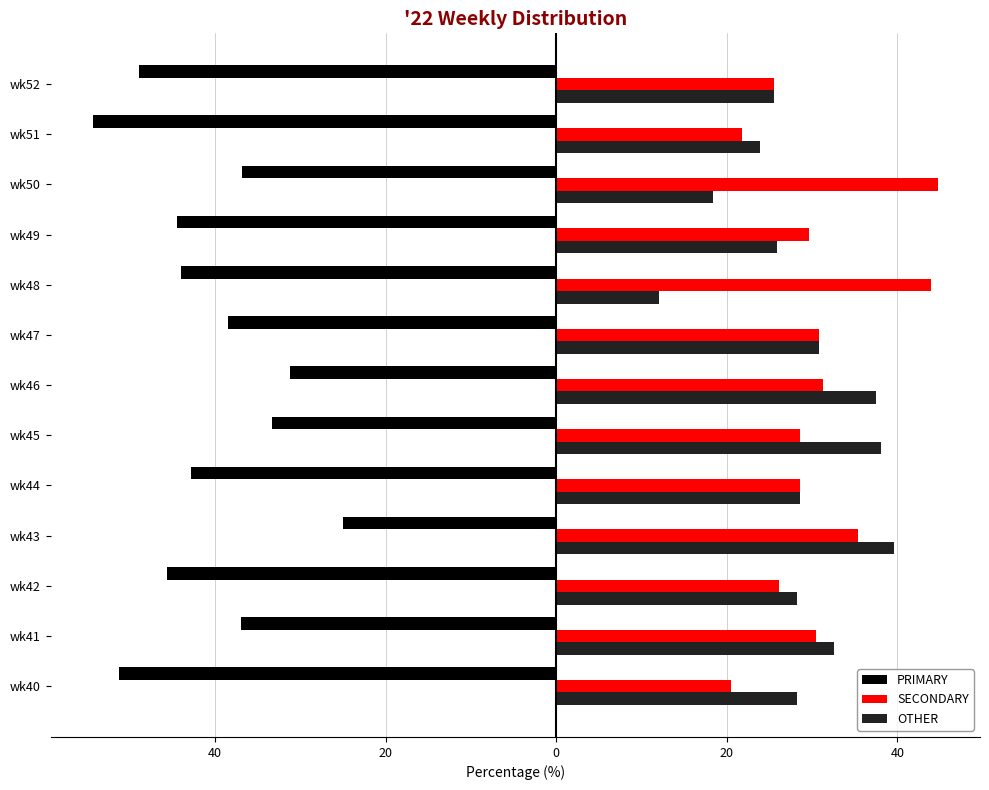

What is the minimum value shown in the chart?

-54.4